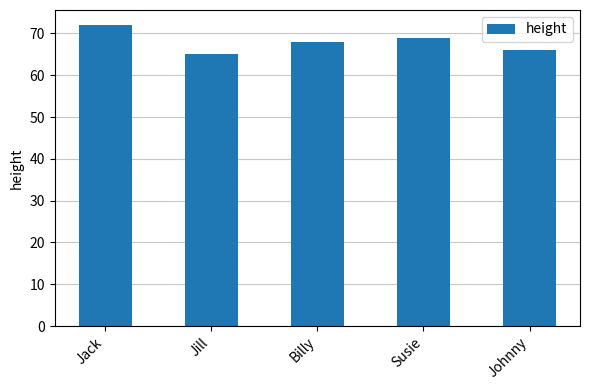

Is it true that the value at Johnny is 23?

False